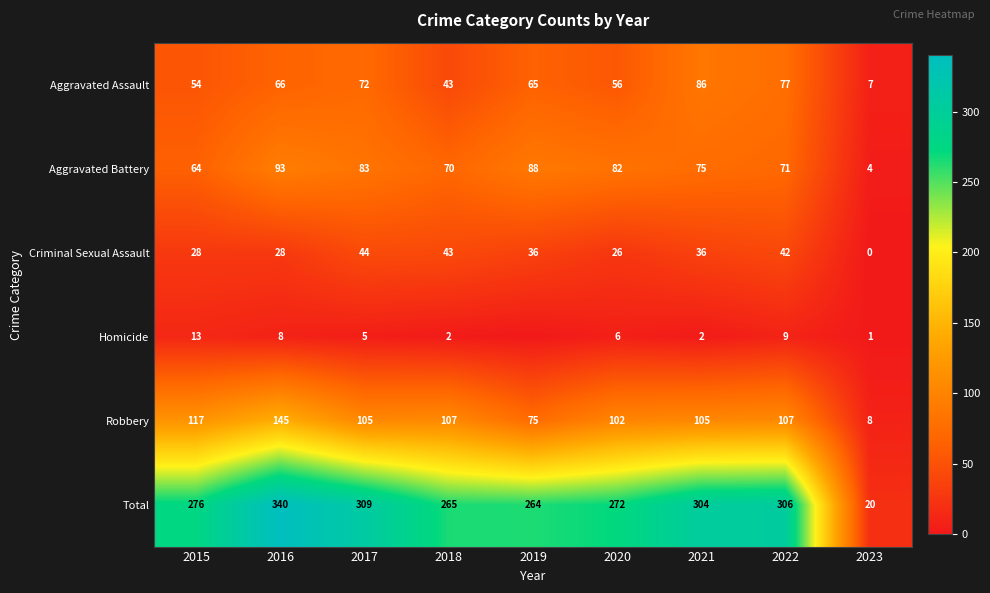

The value of Homicide at 2018 is 2. True or false?

True